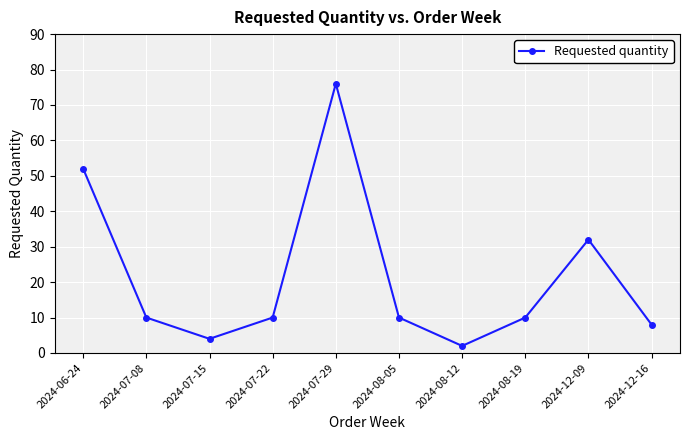

How many data points does each series have?

10